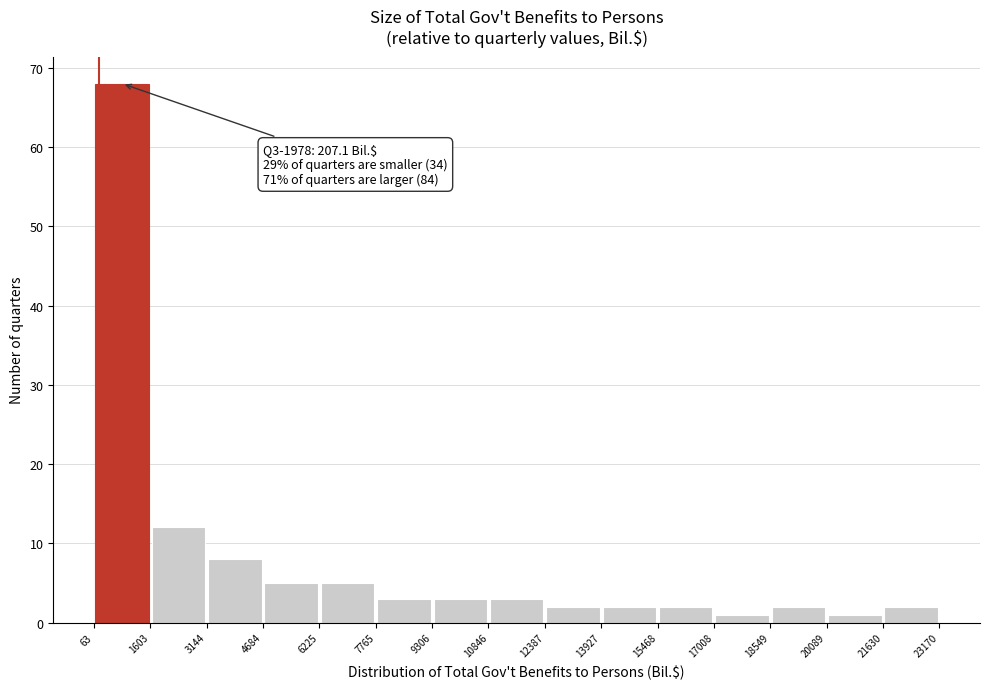

Over which range of the x-axis is the bar tallest?

63 to 1603